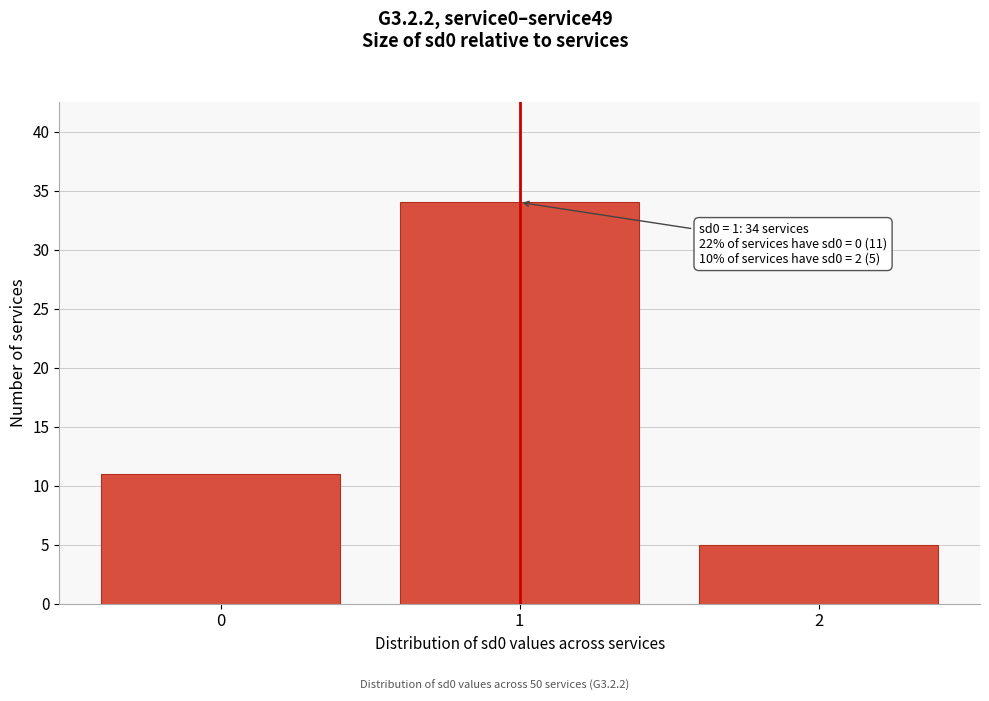

Reading right to left, what are all the values shown in this chart?

5	34	11